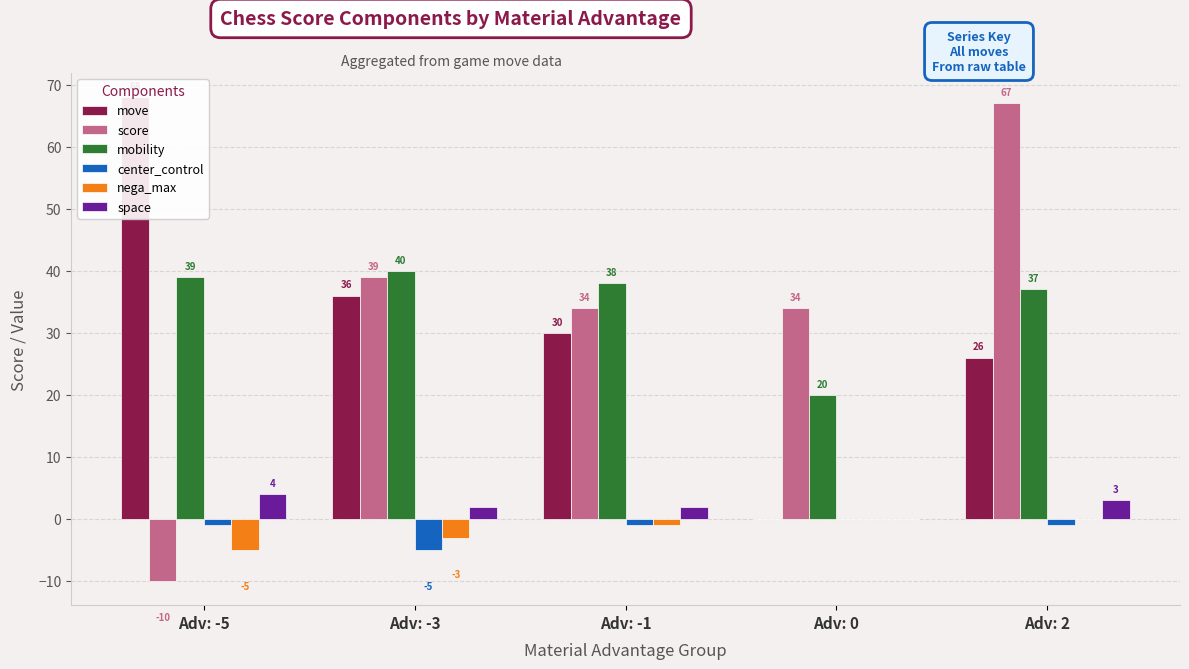

True or false: mobility has a value of 39 at Adv: -5.

True